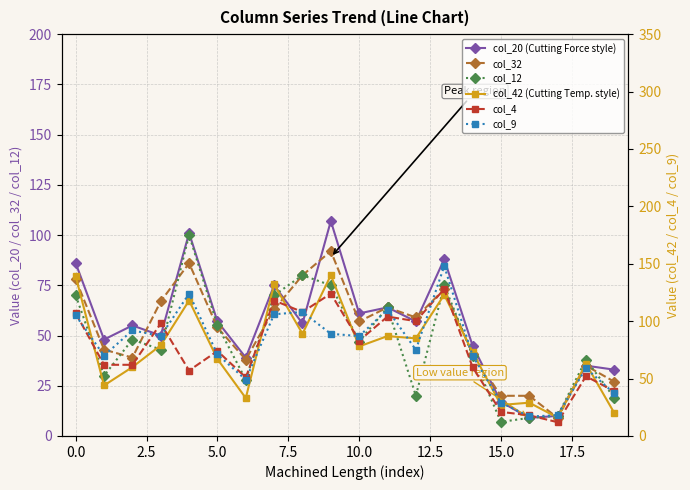

How many lines are shown in the chart?

6